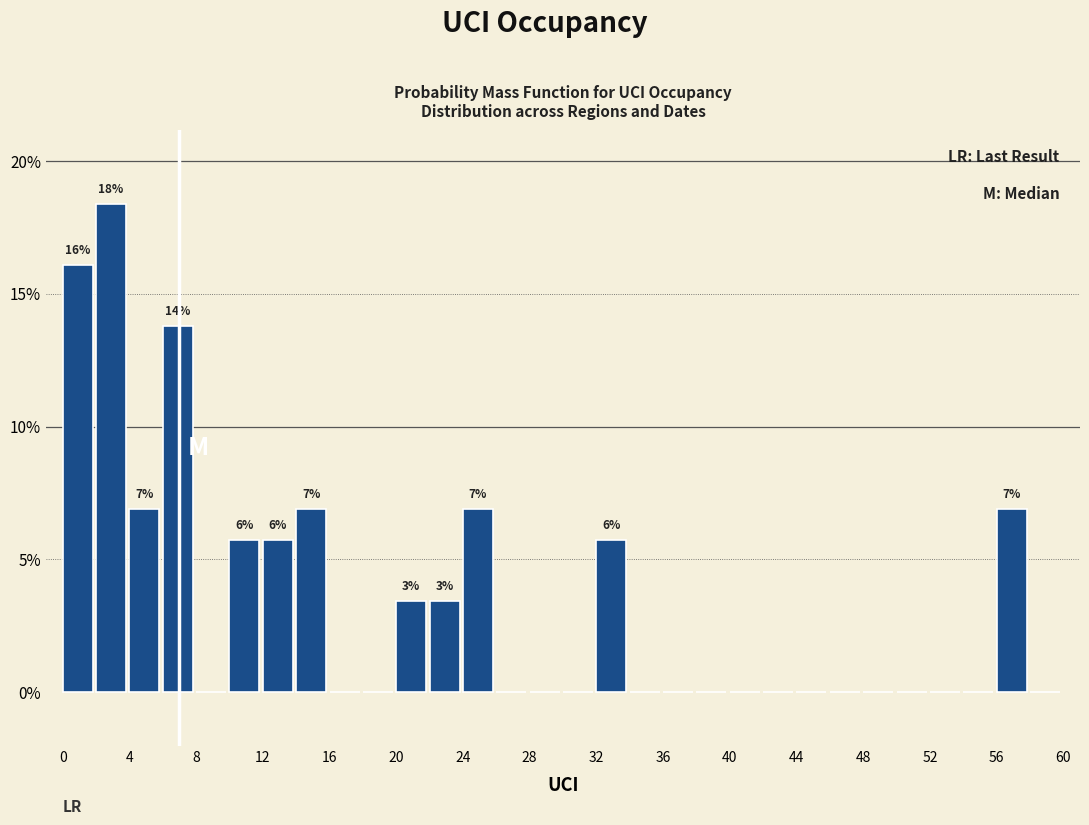

Over which range of the x-axis is the bar tallest?

2 to 4